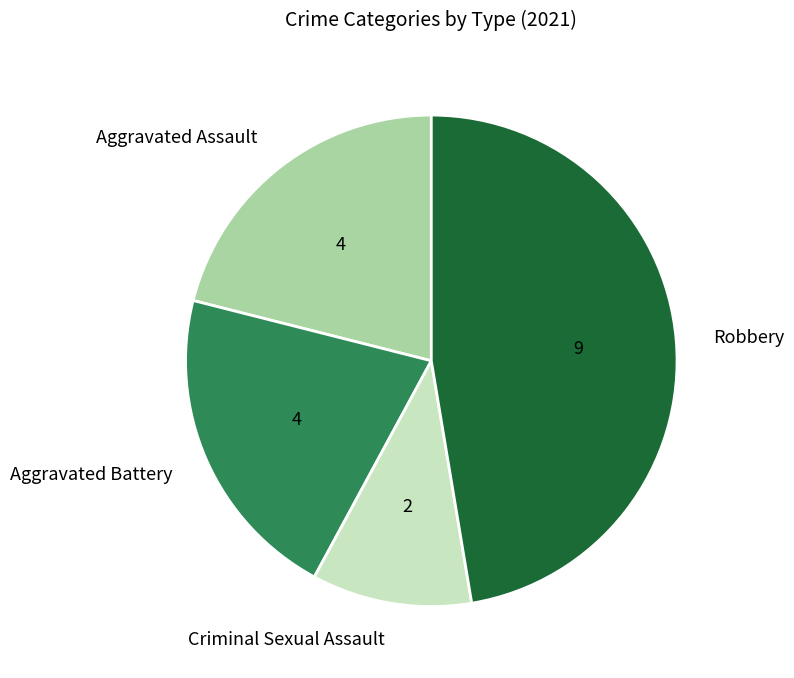

Does Robbery represent more than half of the total?

No